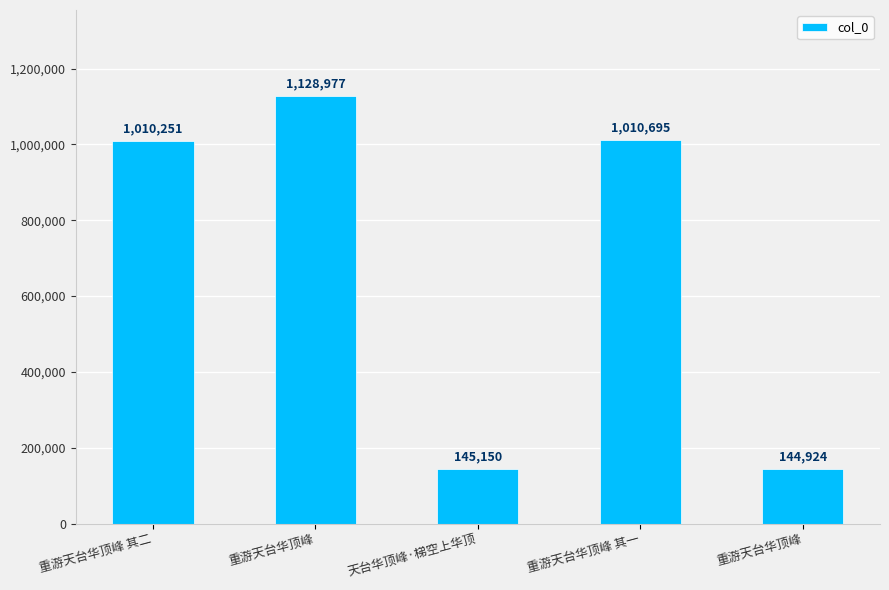

How many bars are there in total?

5